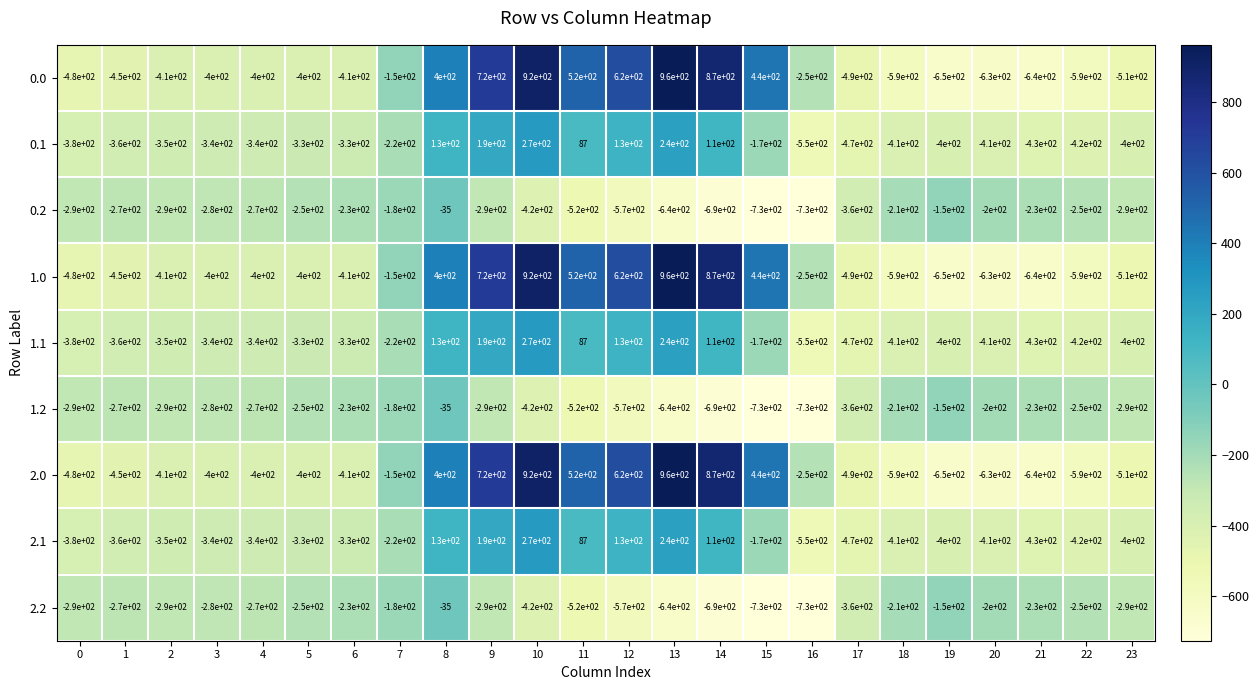

What is the spread (max minus min) of values at 19?

500